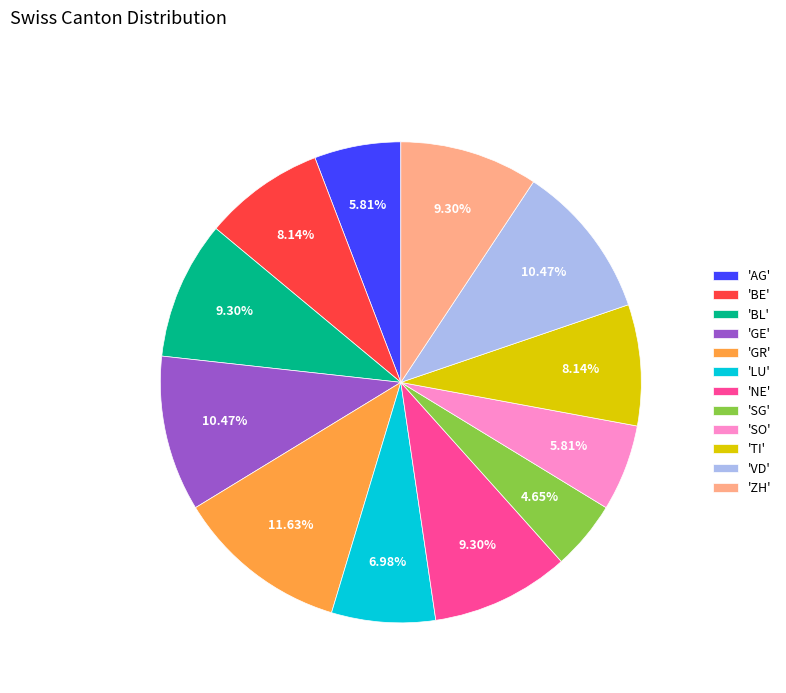

What is the largest slice in the pie chart?

'GR'